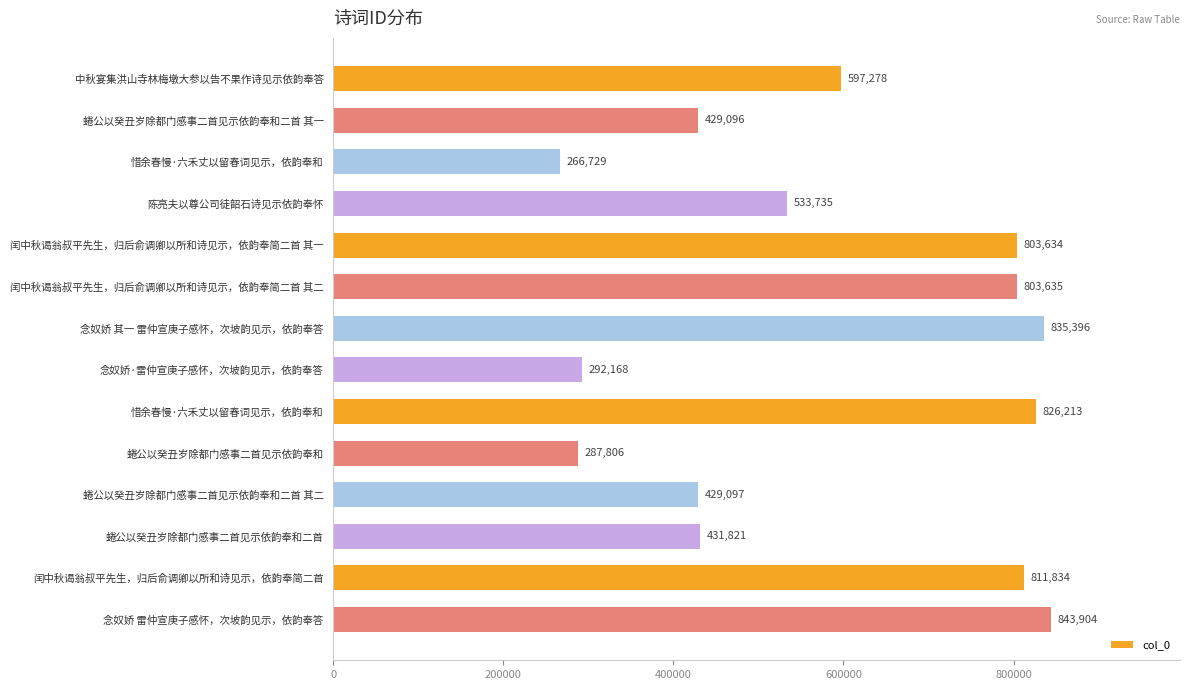

What value does the data have at 蜷公以癸丑岁除都门感事二首见示依韵奉和二首 其一, to the nearest 100?

429100